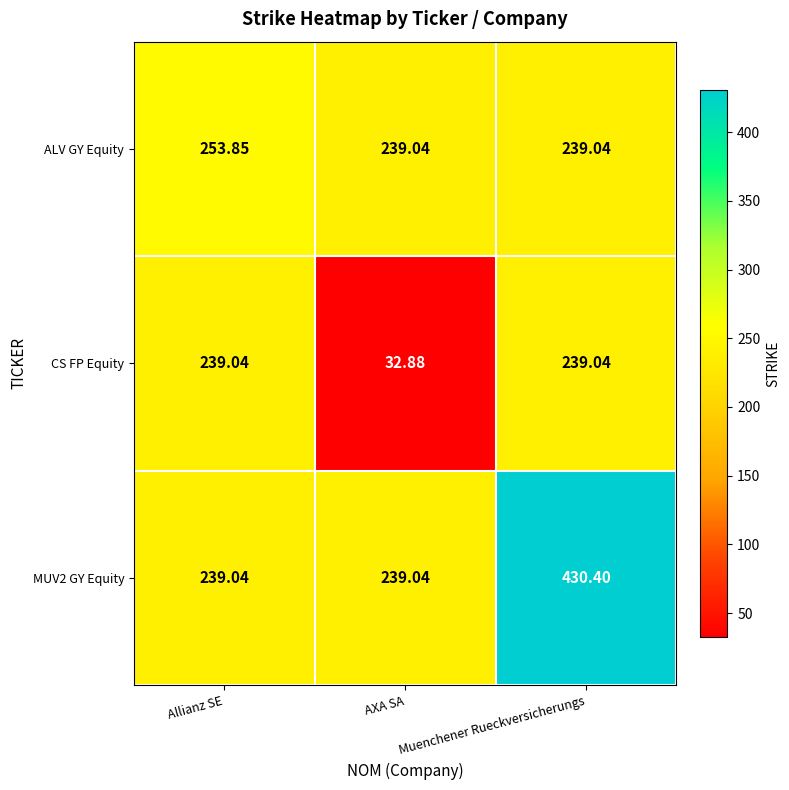

At which category is the sum across all series the highest?

Muenchener Rueckversicherungs